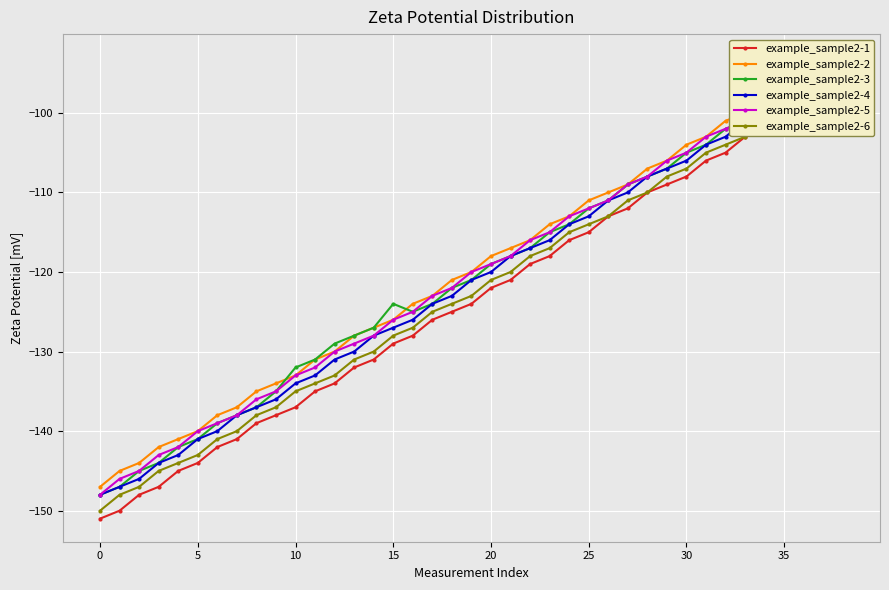

Is it true that example_sample2-6 equals -196.3 at 21?

False